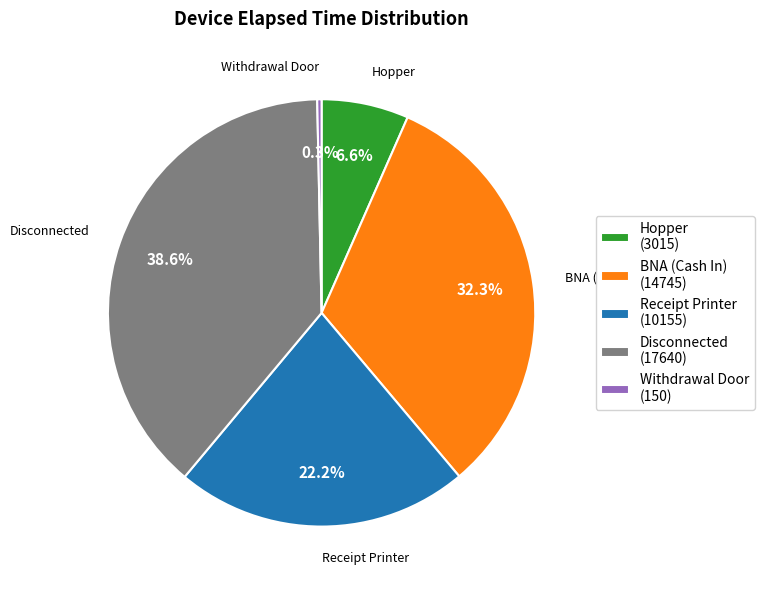

Is there any slice that represents more than half of the pie?

No